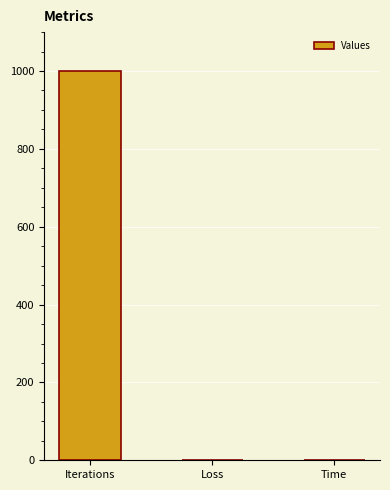

What is the greatest value displayed?

1000.0